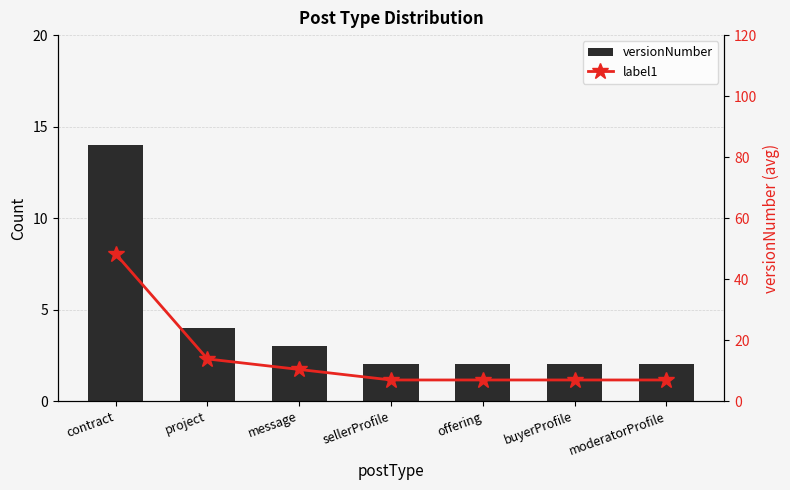

Where is versionNumber nearest to the value 8?

project